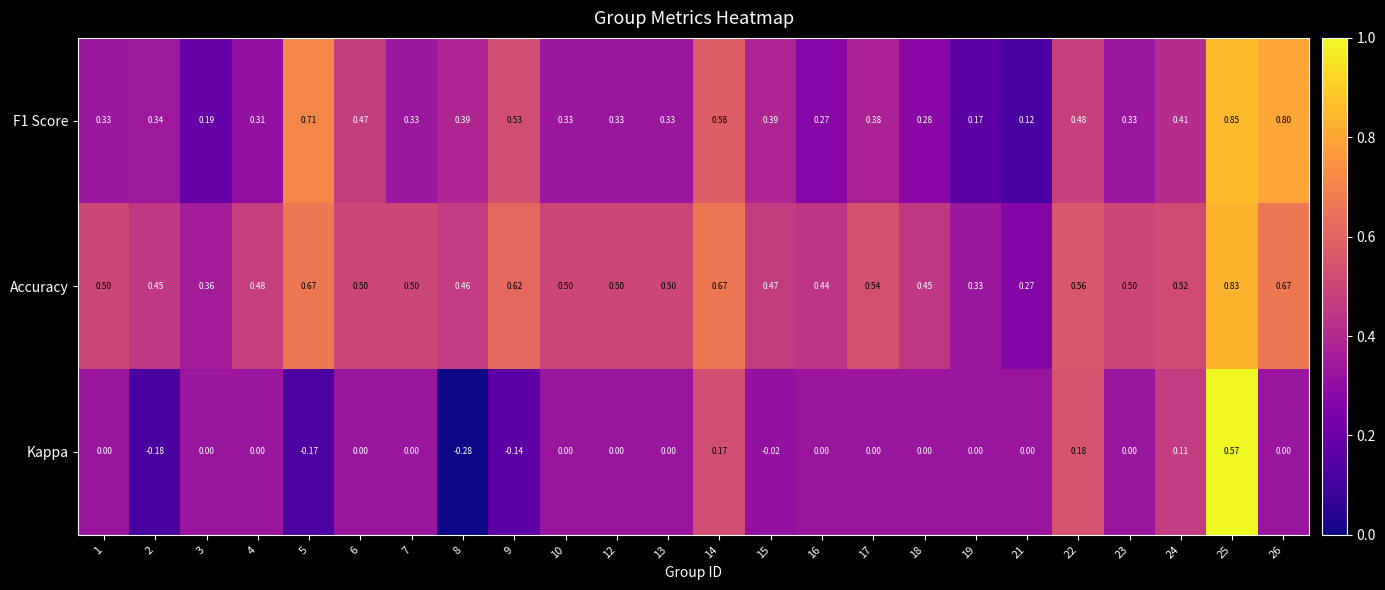

Which series has the largest total across all categories?

Accuracy